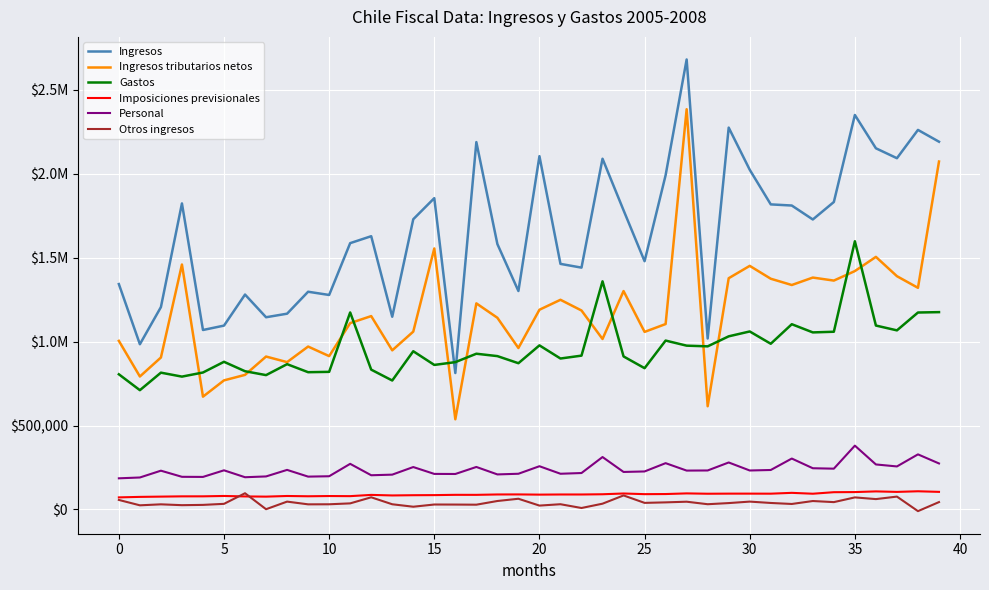

Does the chart have visible grid lines?

Yes